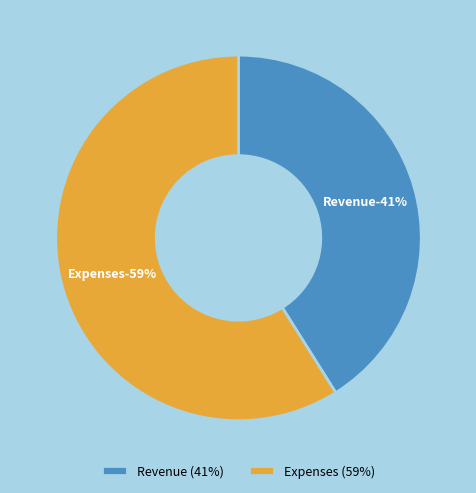

What percentage is the Revenue slice, to the nearest percent?

41%